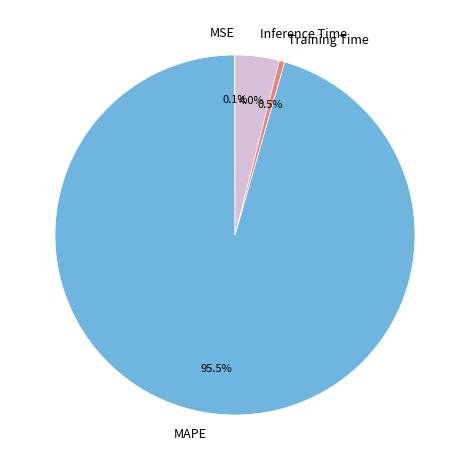

To the nearest percent, what percentage of the pie is Inference Time?

4%